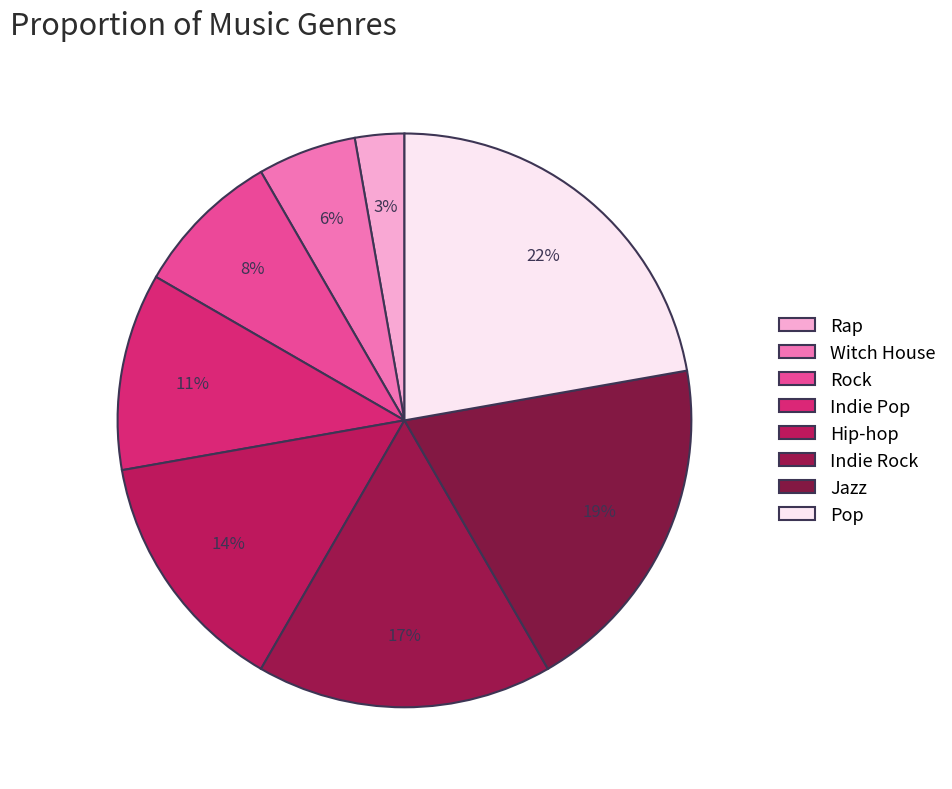

How many slices are in this pie chart?

8